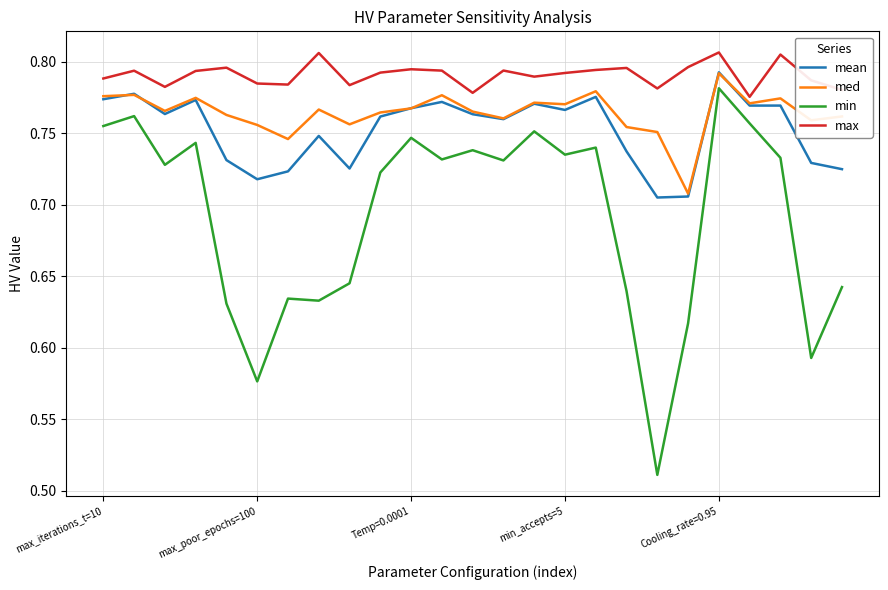

True or false: mean and min cross at least once.

False